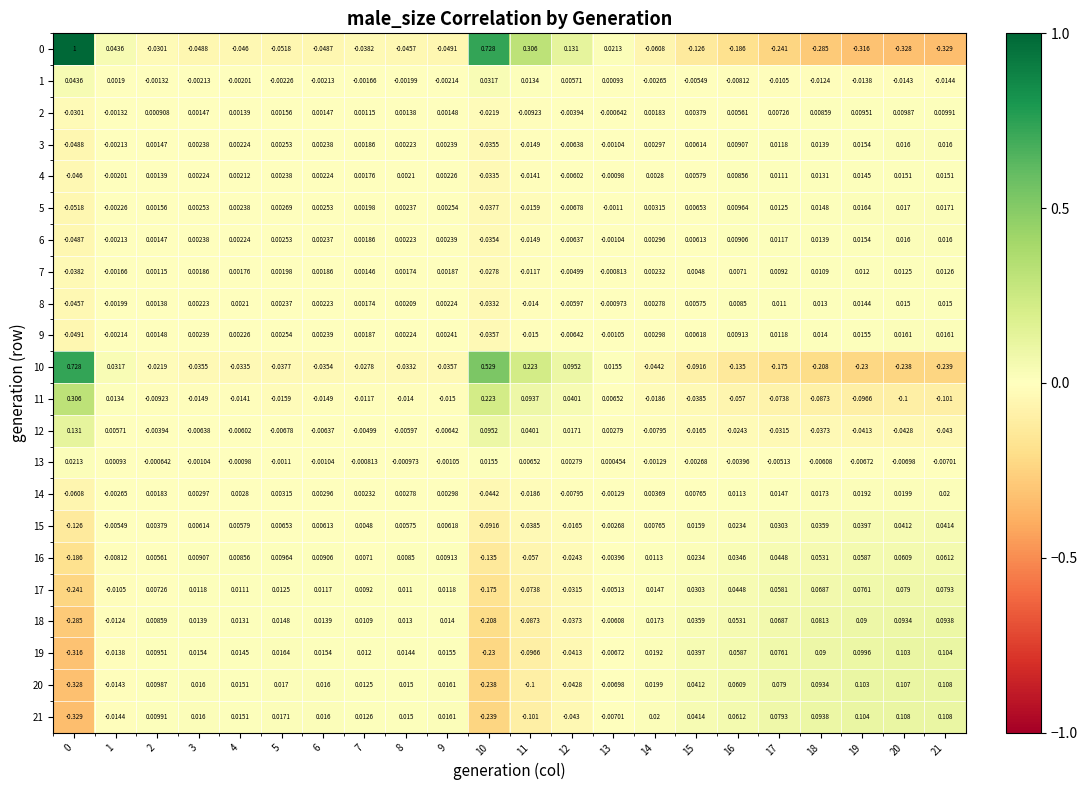

Between 3 and 16, which is larger?

3